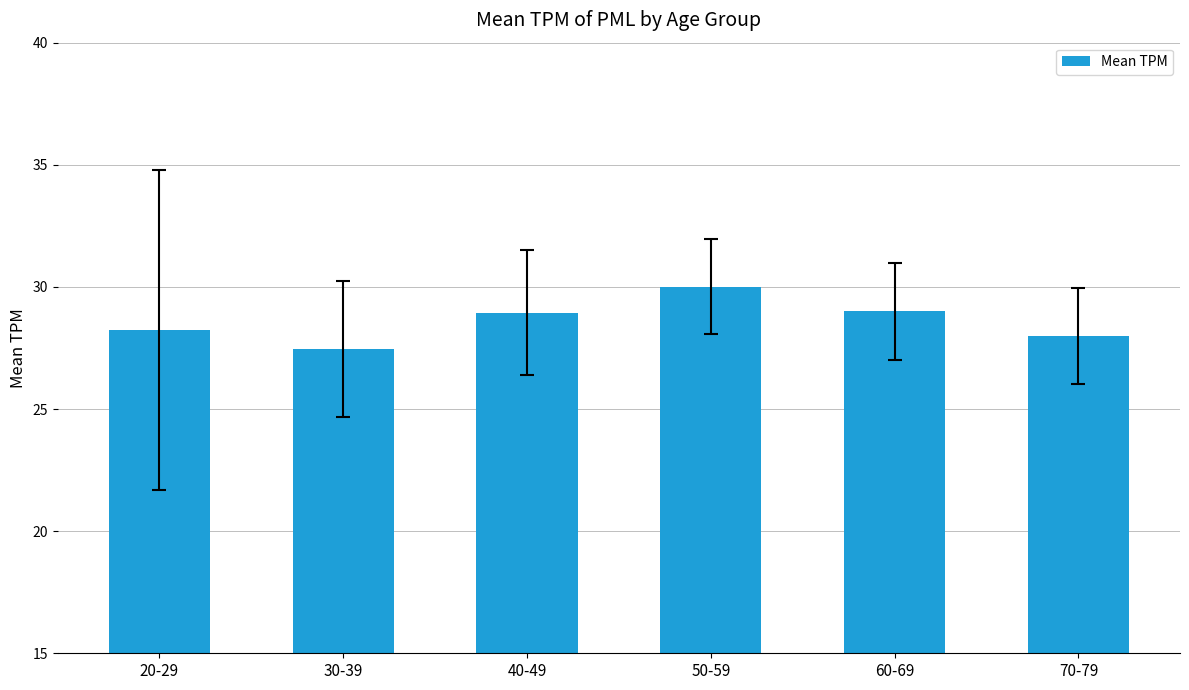

Read the value at 70-79.

28.0